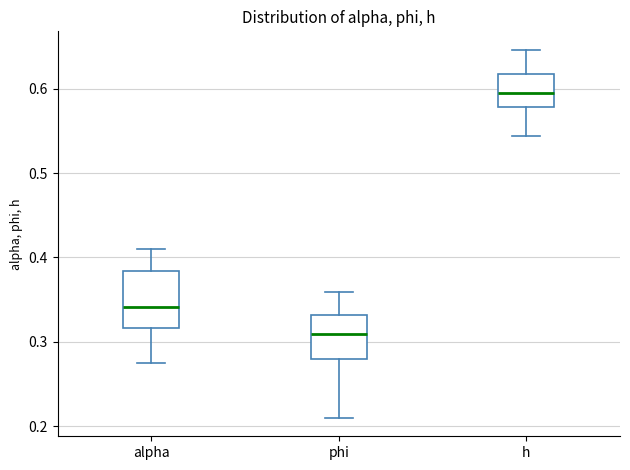

Which box is the tallest, from its lower edge to its upper edge?

alpha